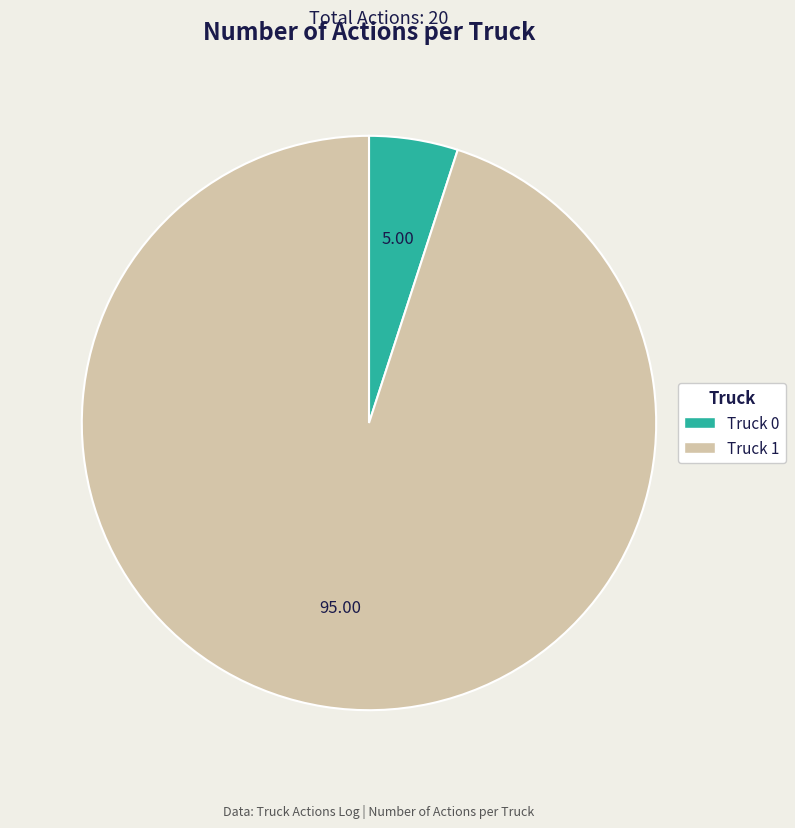

Which category has the smallest portion of the pie?

Truck 0